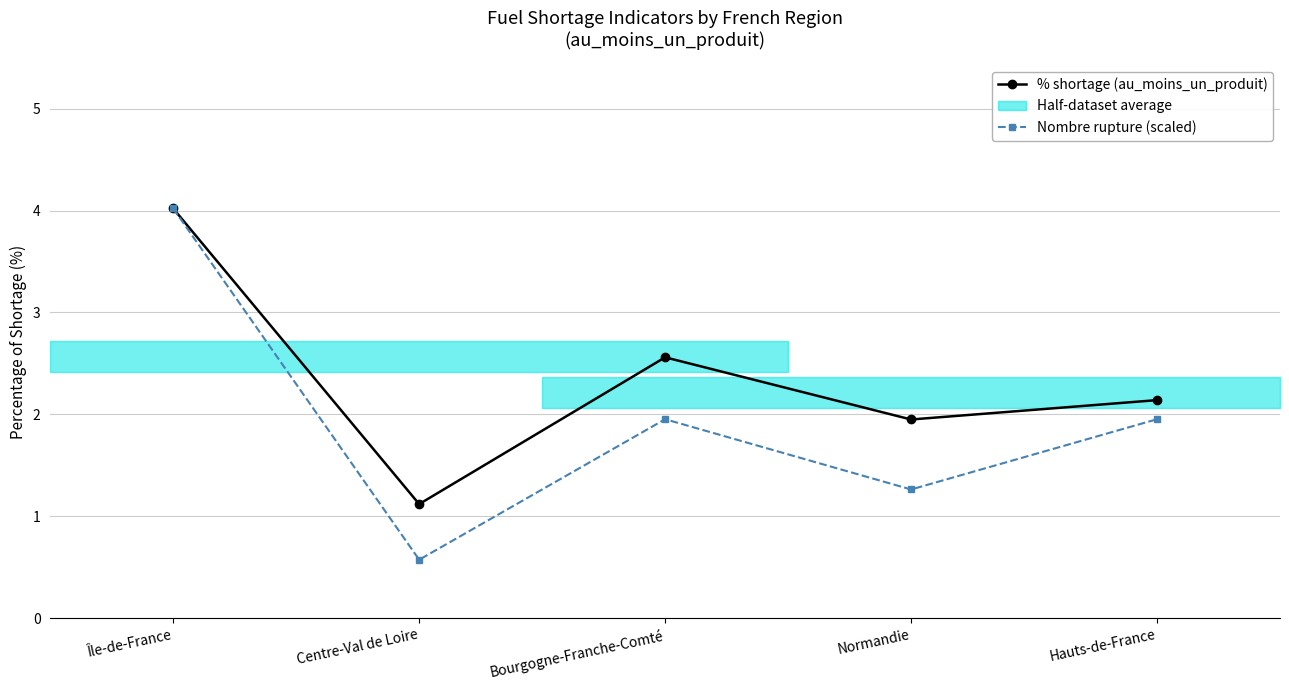

True or false: % shortage (au_moins_un_produit) has a value of 1.9 at Normandie.

True